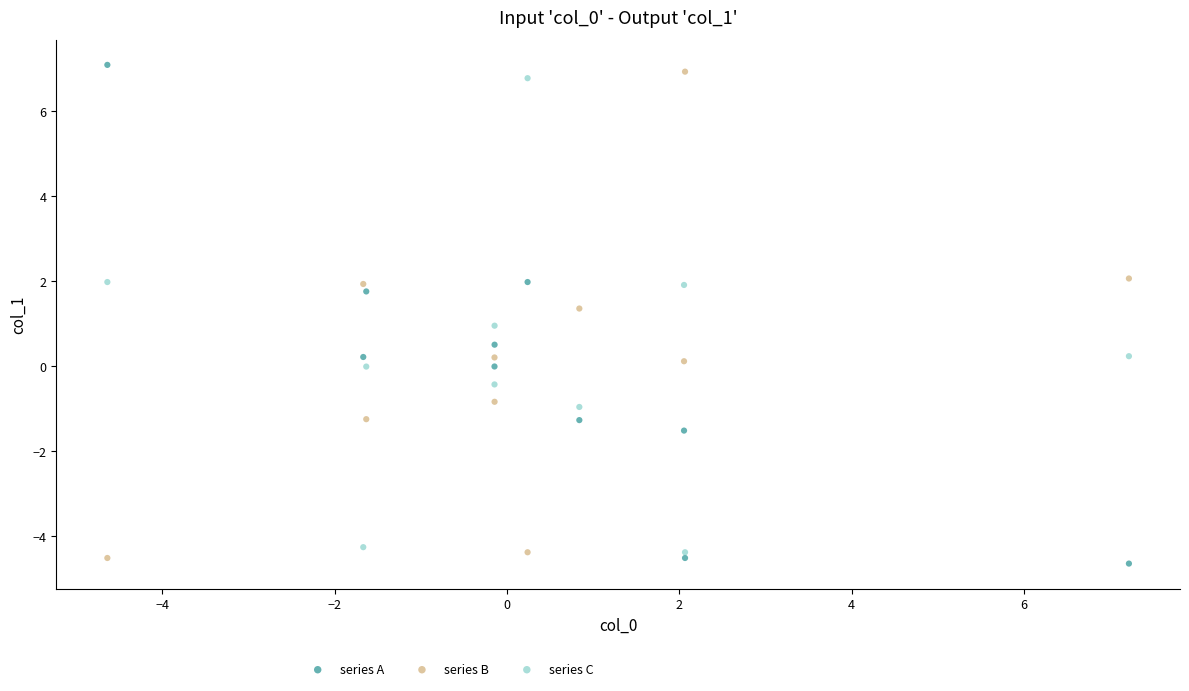

Which series reaches the minimum Y coordinate?

series A